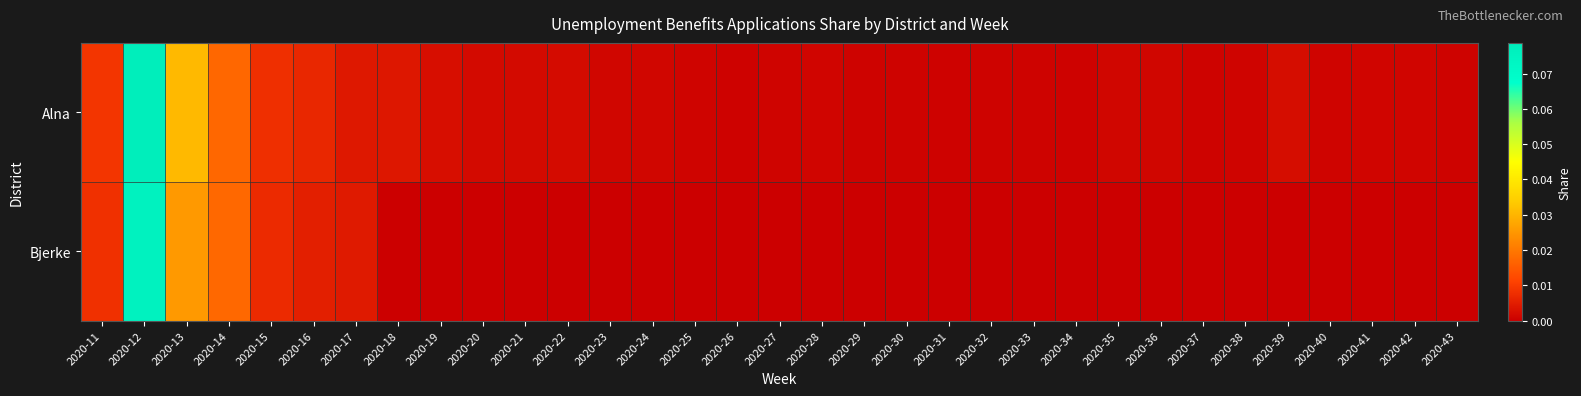

How many series are shown in this chart?

2